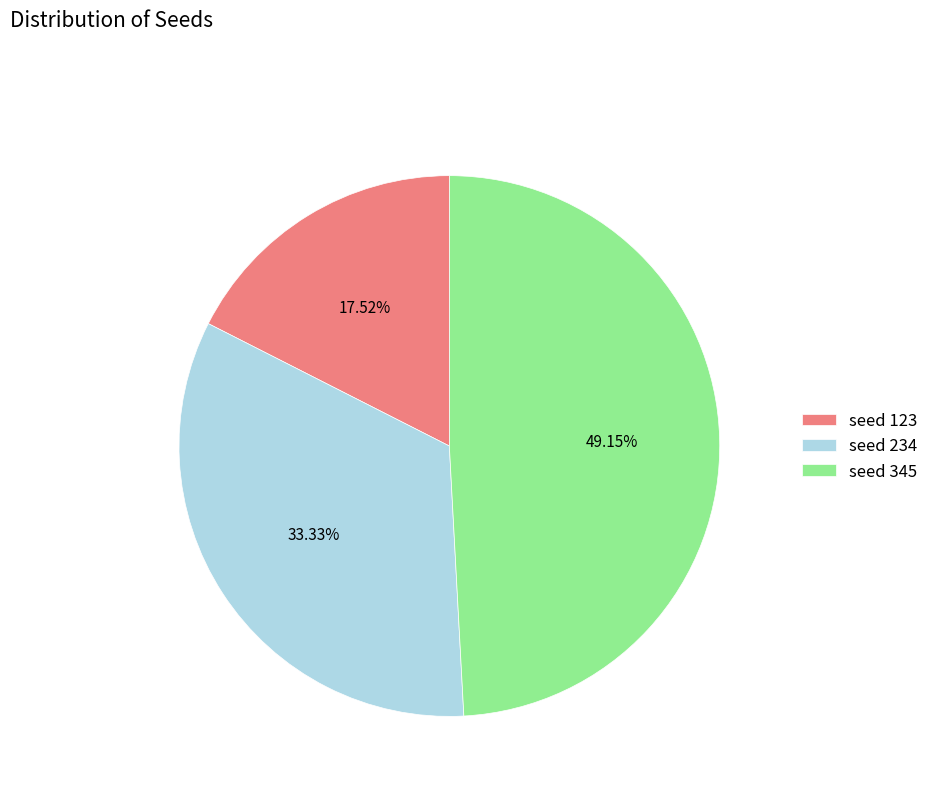

To the nearest percent, what is the combined percentage of seed 345 and seed 123?

67%